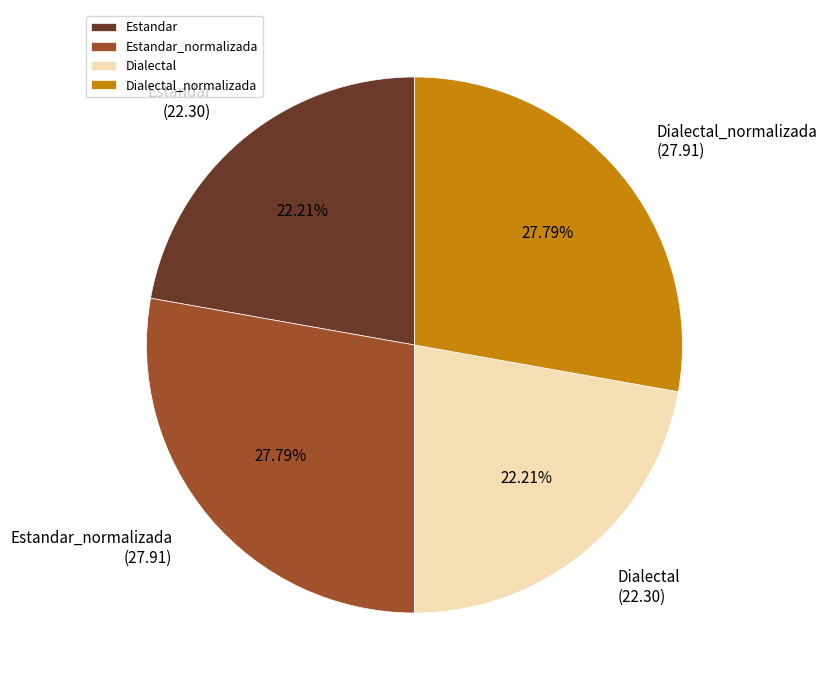

How many segments does this pie chart have?

4